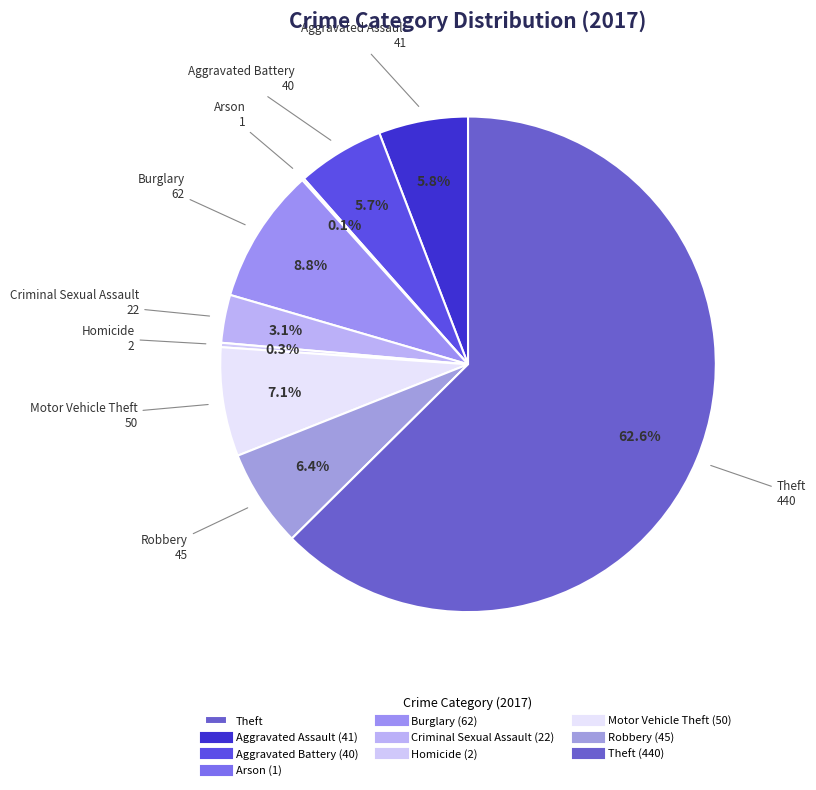

Rank the categories by value from highest to lowest.

Theft, Burglary, Motor Vehicle Theft, Robbery, Aggravated Assault, Aggravated Battery, Criminal Sexual Assault, Homicide, Arson